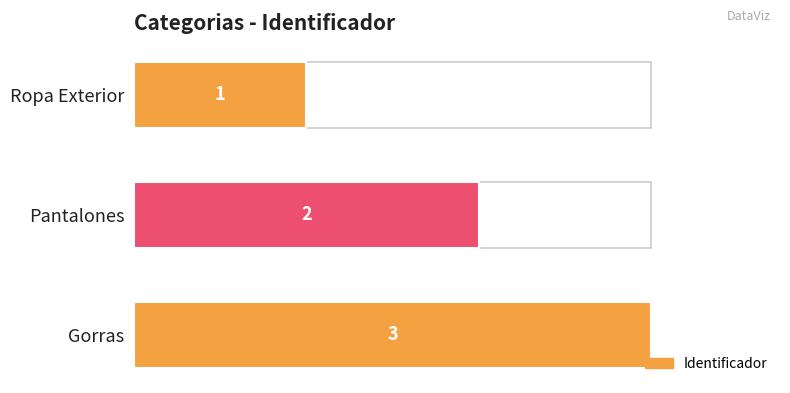

Rank the categories by value from lowest to highest.

Ropa Exterior, Pantalones, Gorras